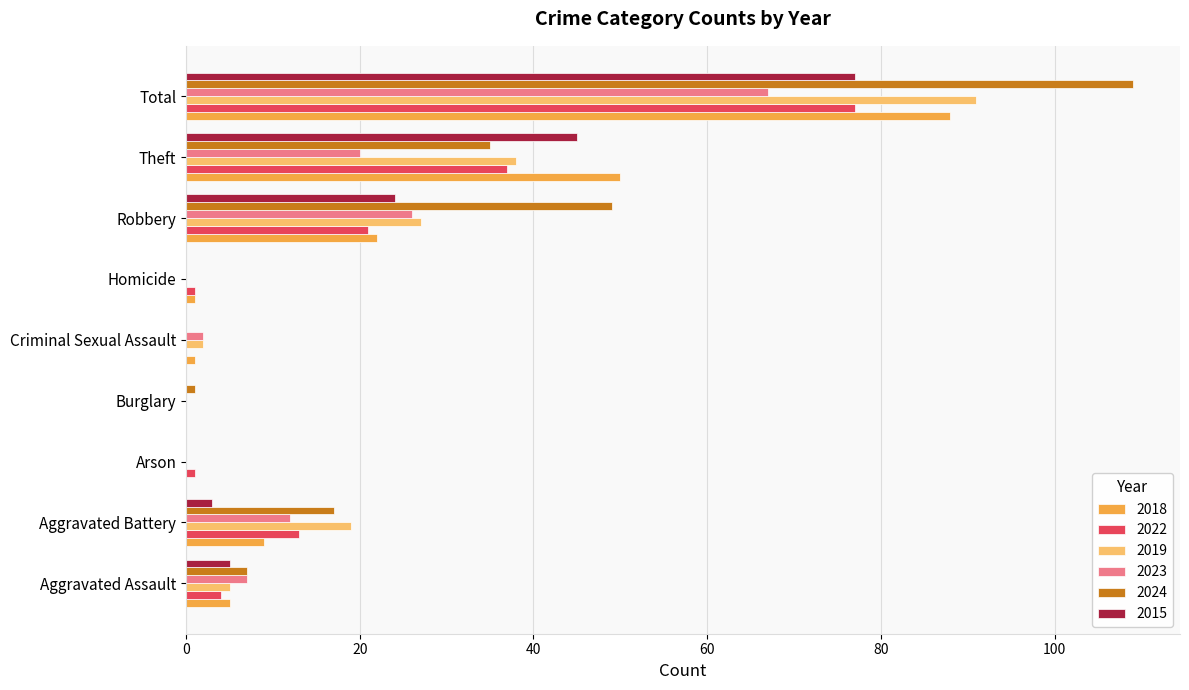

At which category is the sum across all series the highest?

Total